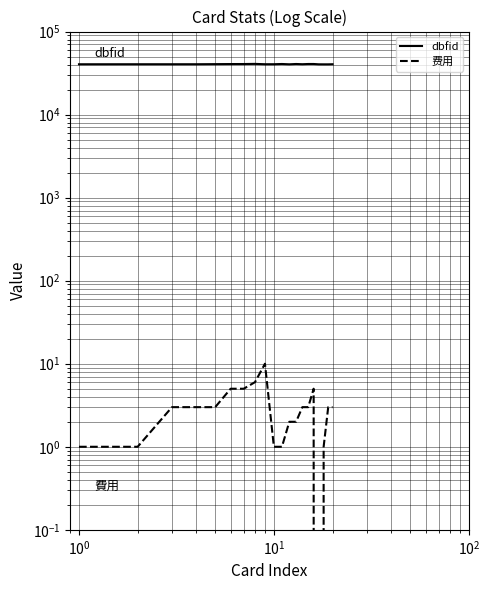

What is the value of the 费用 point at the 12th from the left?

2